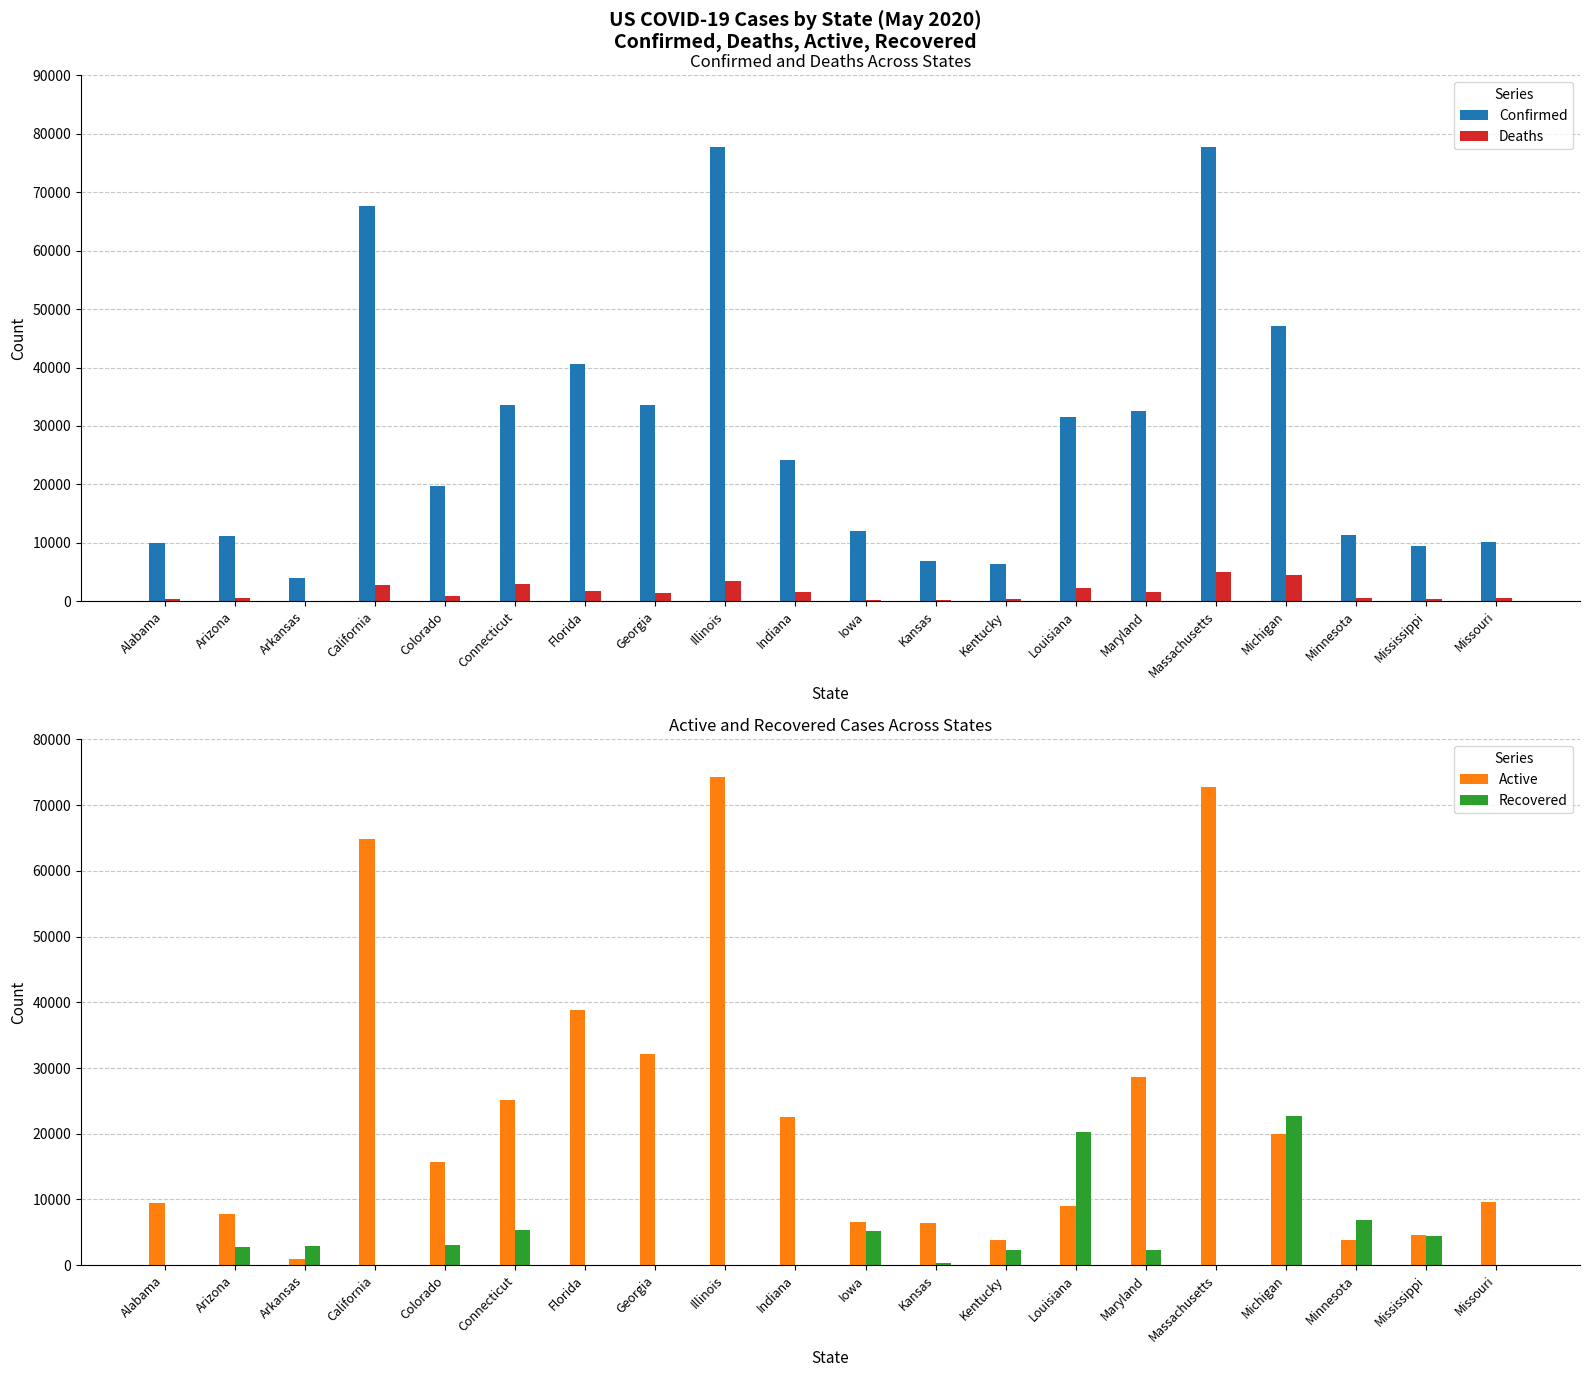

Which series has the widest spread of values?

Confirmed